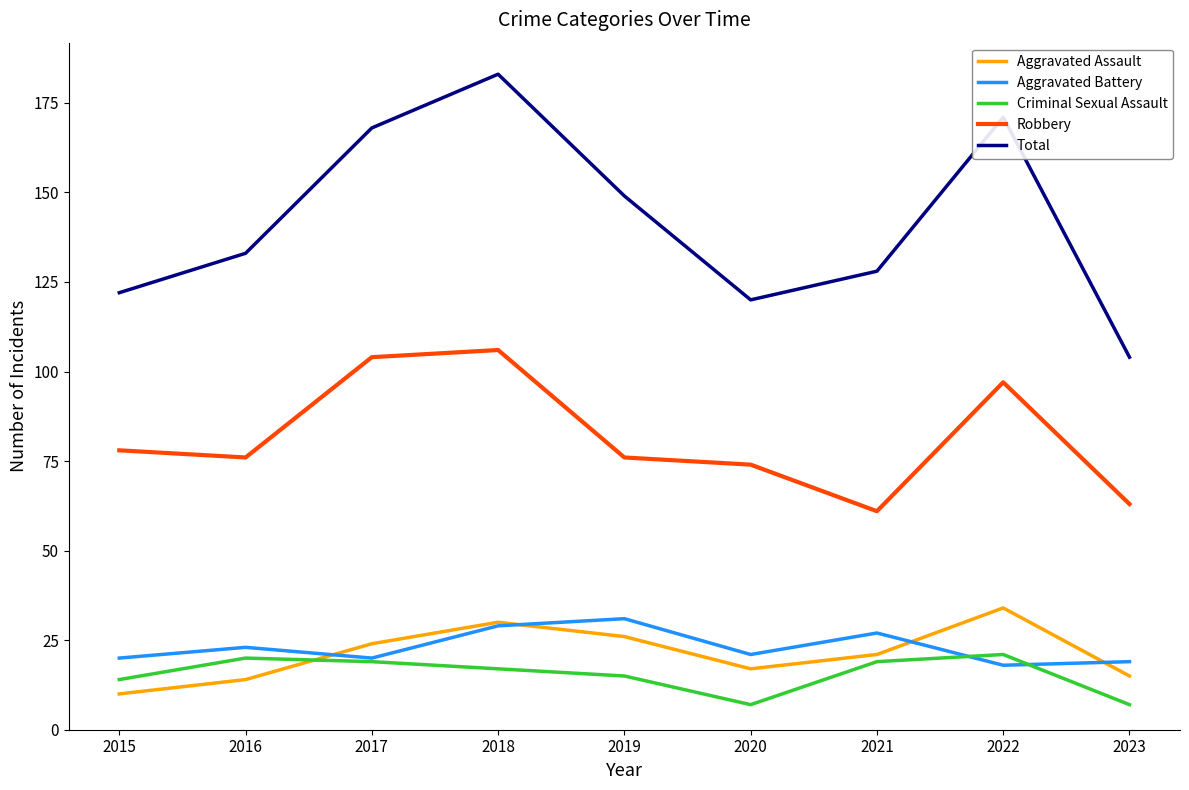

True or false: Criminal Sexual Assault and Total intersect in this chart.

False